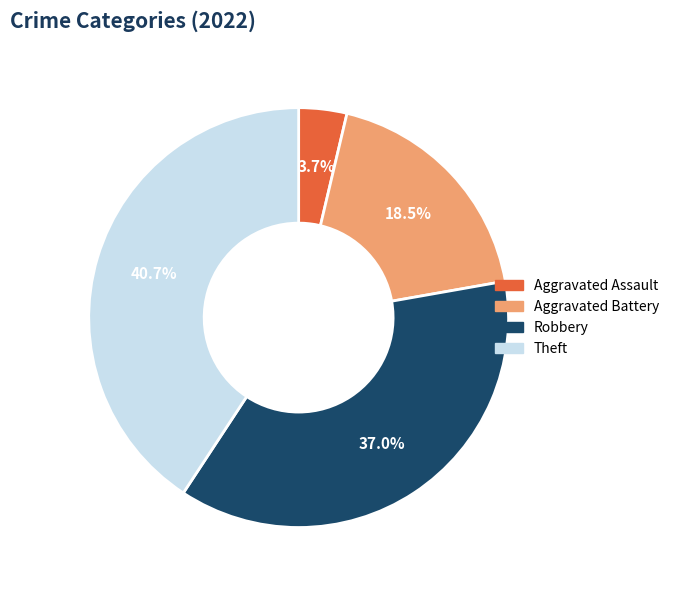

Which category has the smallest portion of the pie?

Aggravated Assault